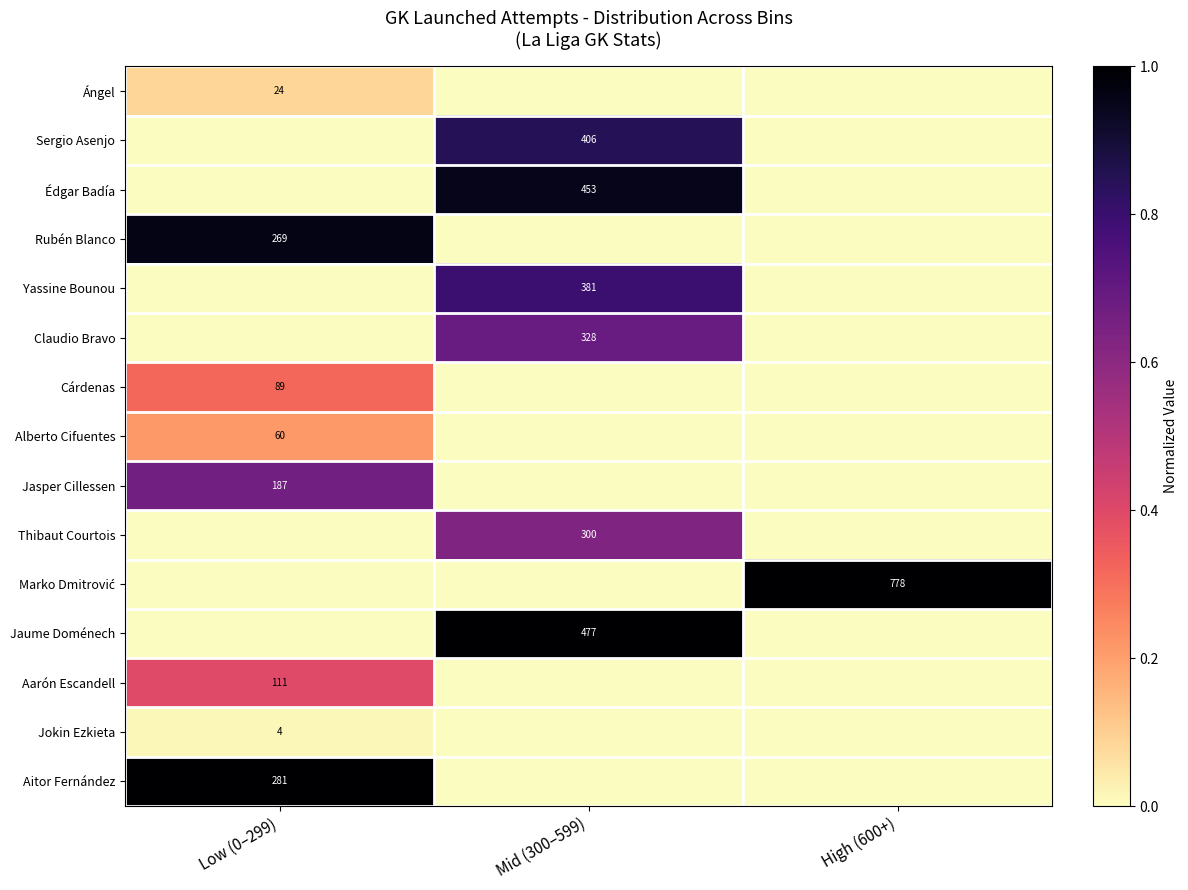

True or false: Yassine Bounou has a value of 186 at Mid (300–599).

False